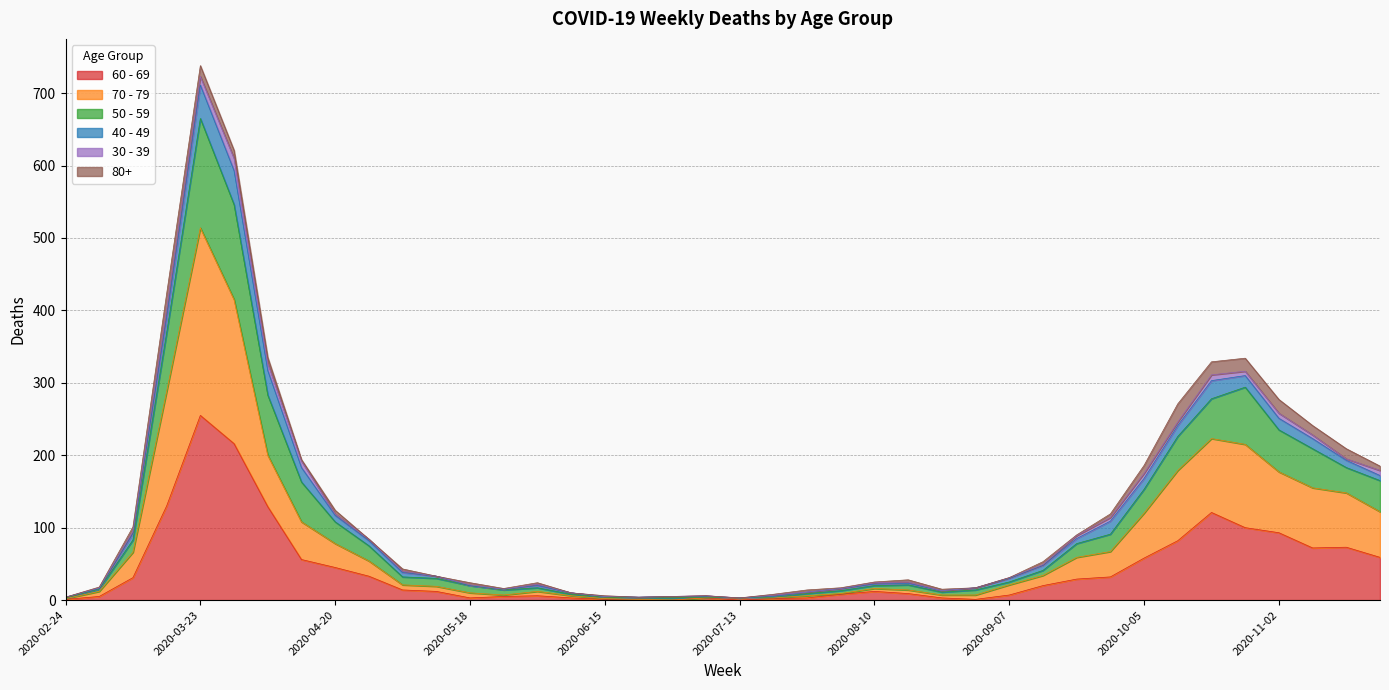

How many values in the 70 - 79 series exceed 21?

19